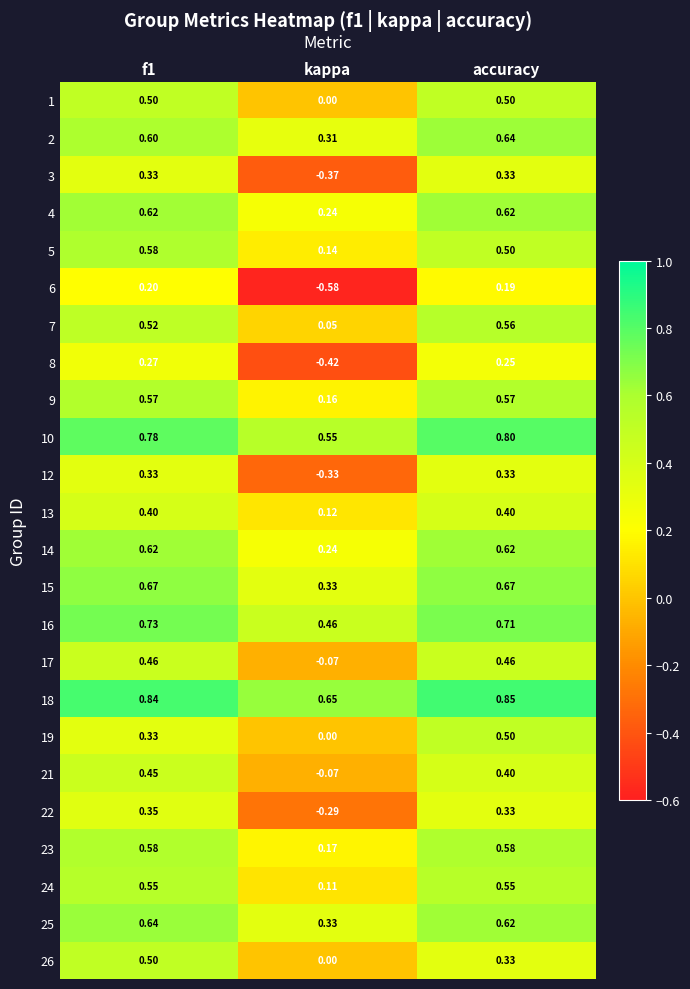

Which label corresponds to the largest value in the chart?

accuracy